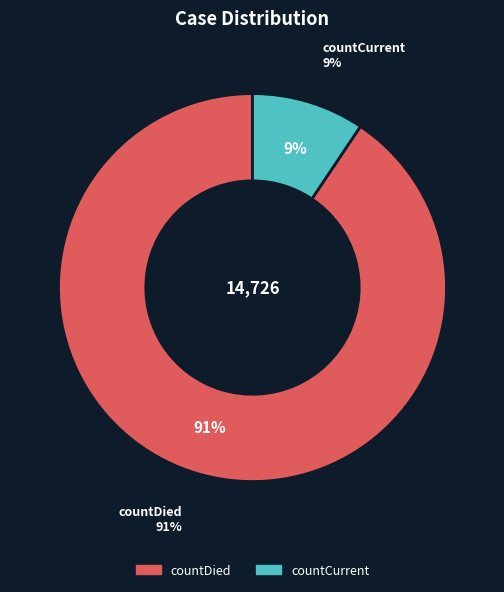

What portion of the pie excludes countDied?

9.4%